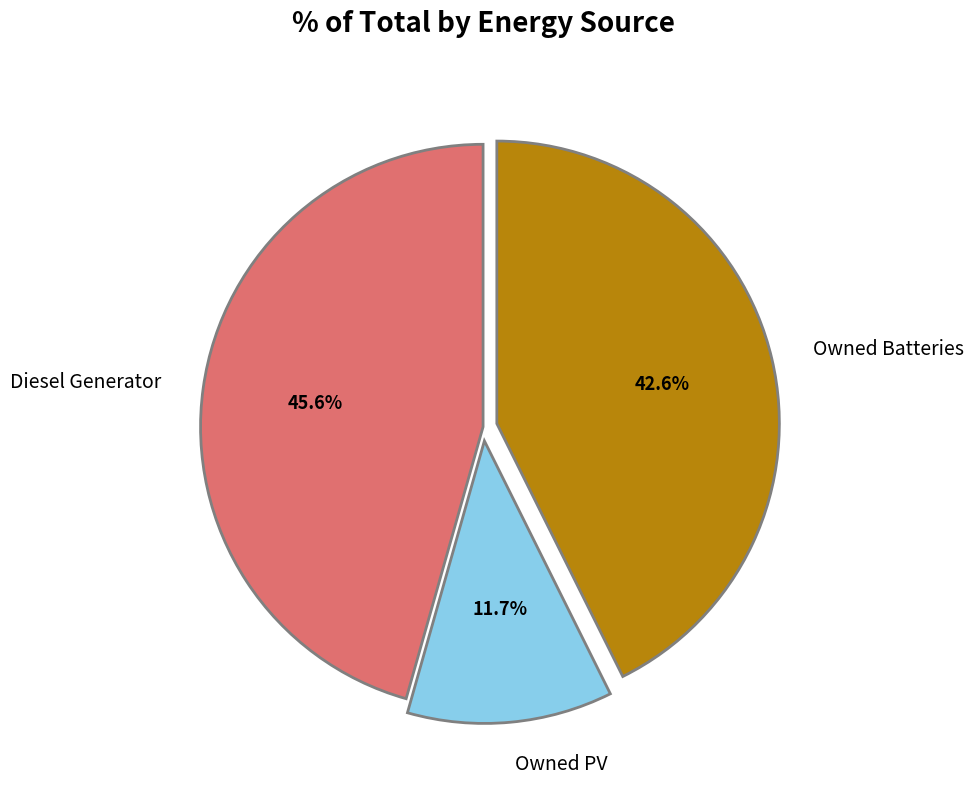

Is Owned Batteries the majority of the pie?

No